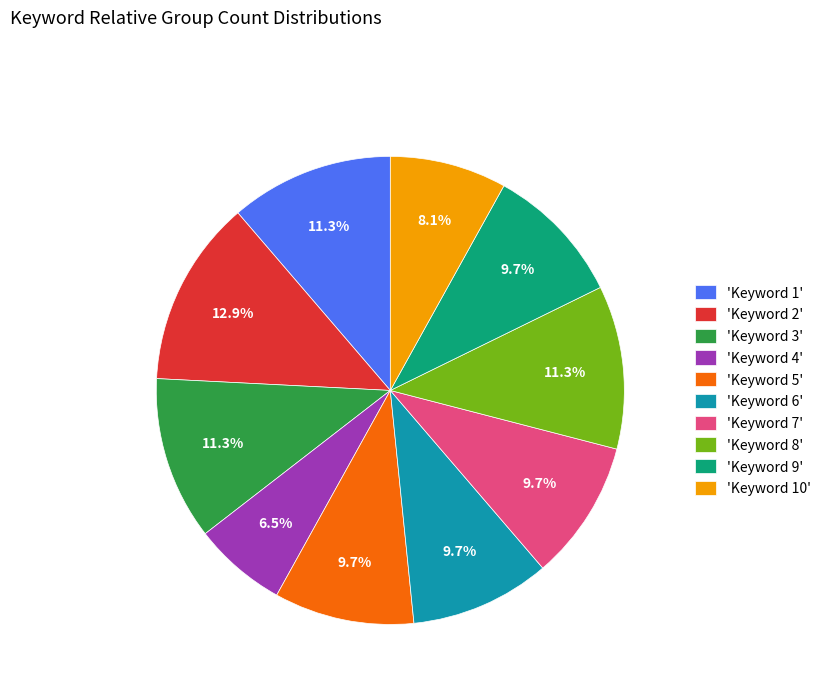

What percentage is NOT represented by 'Keyword 1'?

88.7%